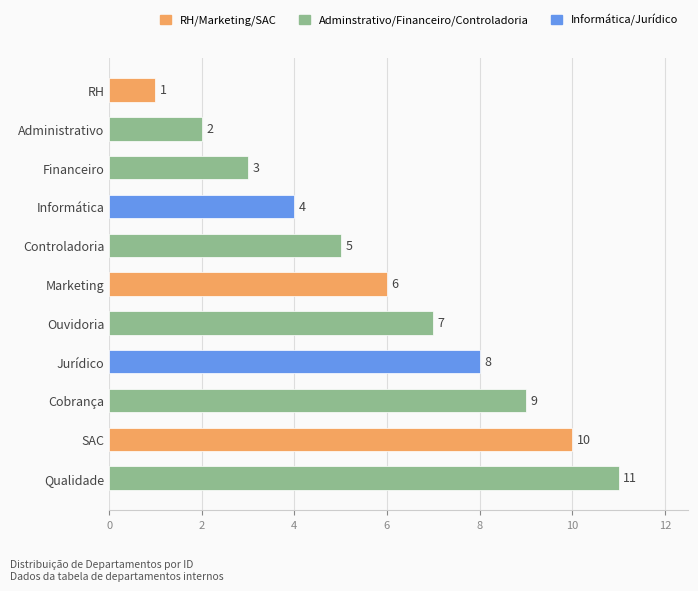

How many data points are less than 6?

5